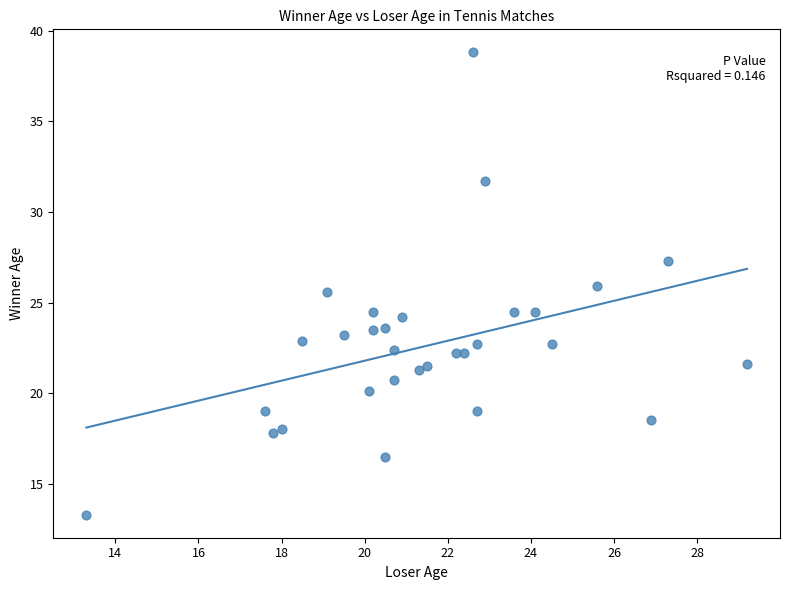

What is the range of X values (max minus min)?

15.9